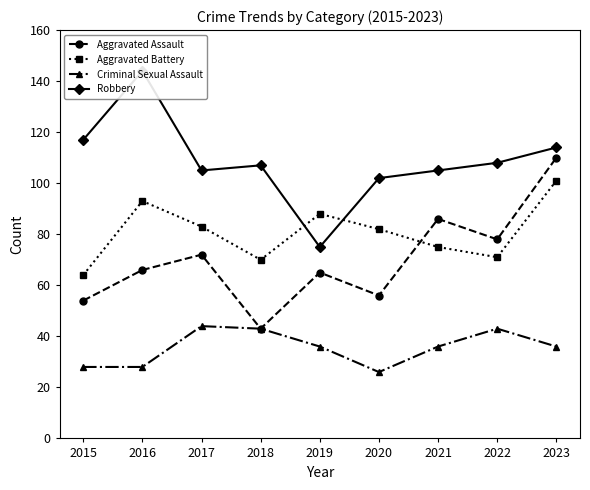

Reading left to right, extract all data points from this chart.

Aggravated Assault: 54	66	72	43	65	56	86	78	110
Aggravated Battery: 64	93	83	70	88	82	75	71	101
Criminal Sexual Assault: 28	28	44	43	36	26	36	43	36
Robbery: 117	144	105	107	75	102	105	108	114